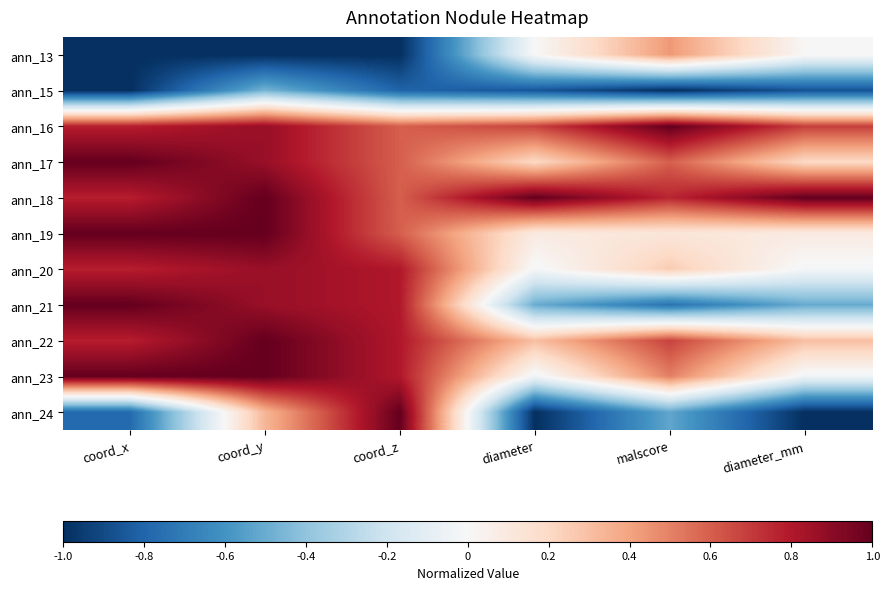

Rank the series by their maximum value, from highest to lowest.

ann_16, ann_17, ann_18, ann_19, ann_21, ann_22, ann_23, ann_24, ann_20, ann_13, ann_15